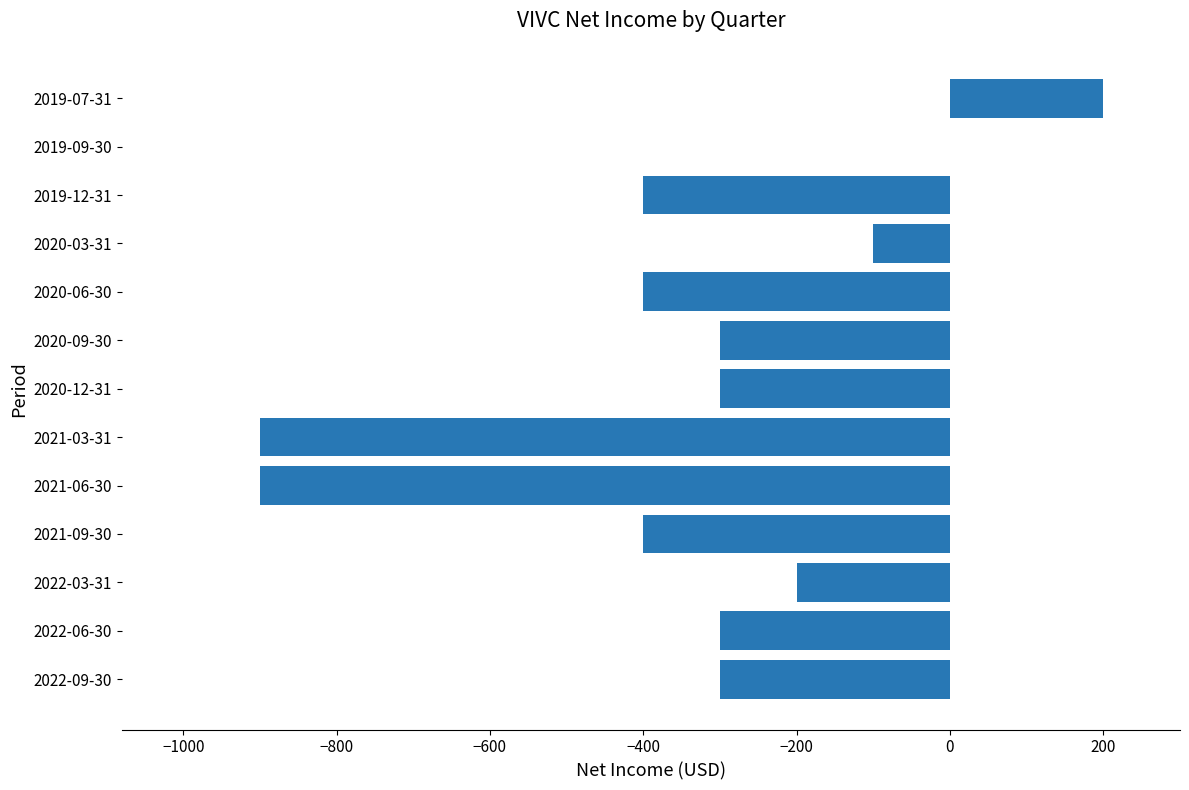

Which category has the highest value across all series?

2019-07-31